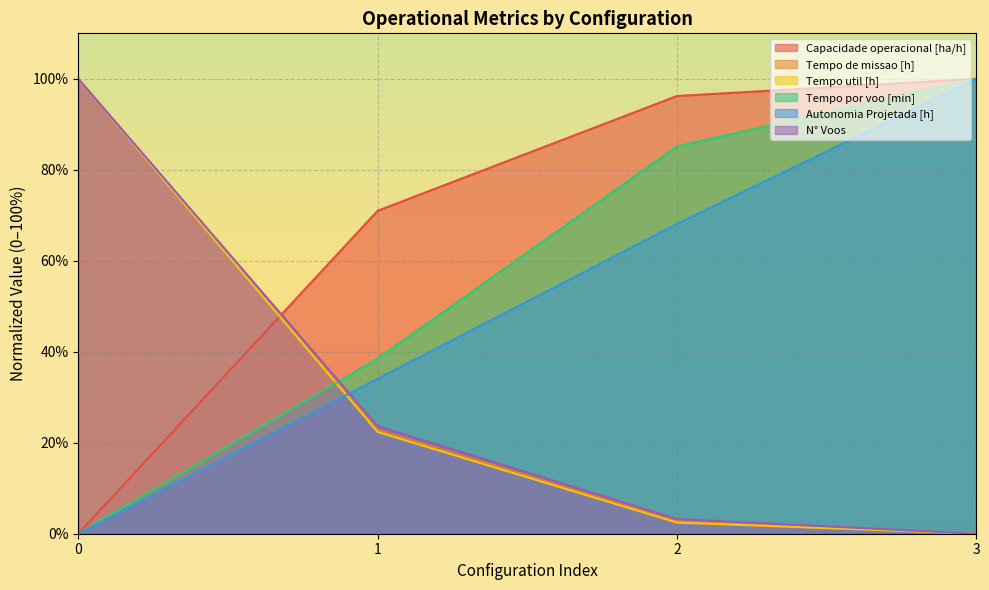

What is the sum of the N° Voos values at 2 and 0?

103.2